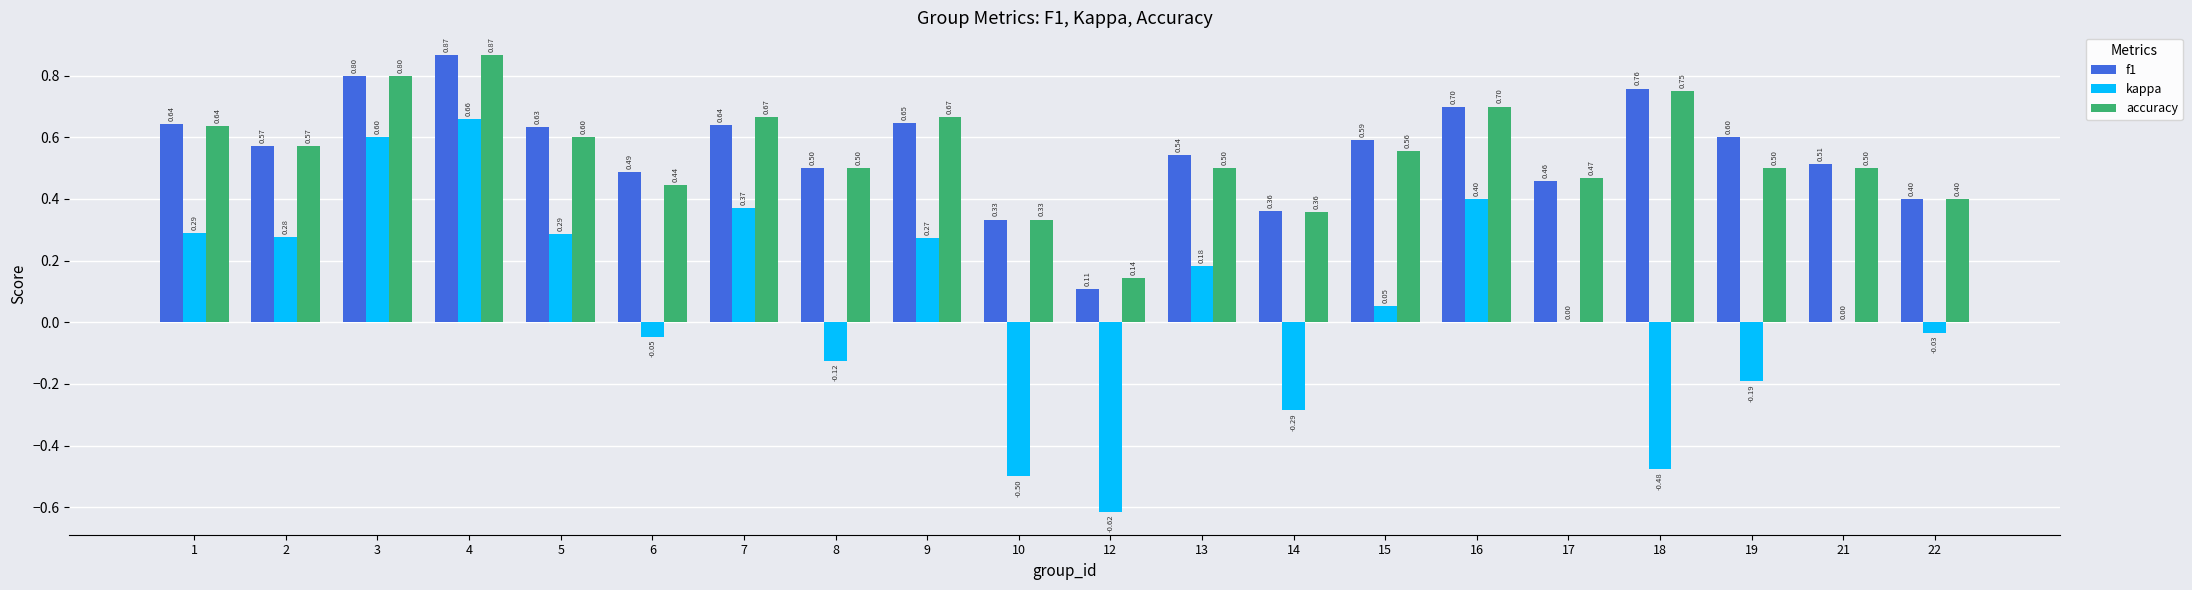

The value of kappa at 13 is 0.3. True or false?

False